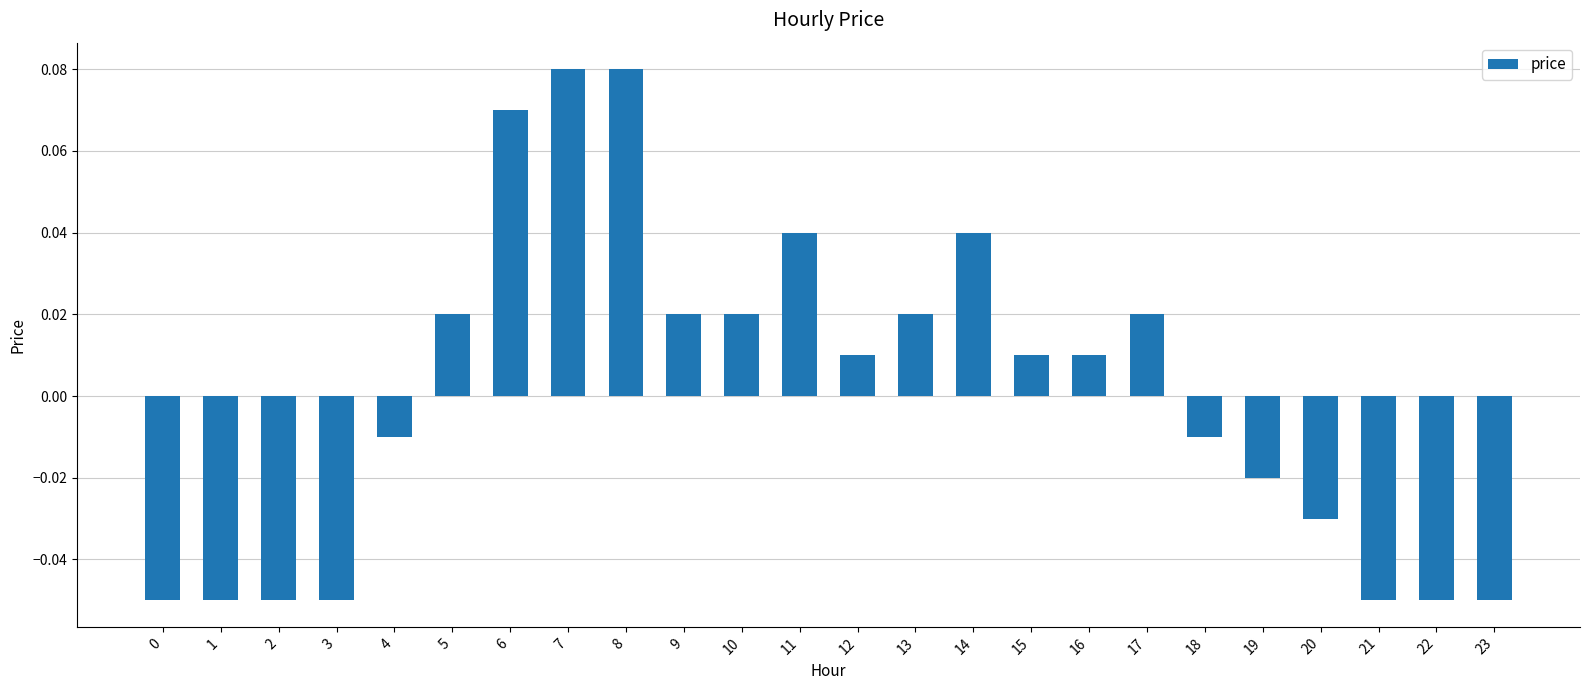

Which has a higher value, 21 or 19?

19